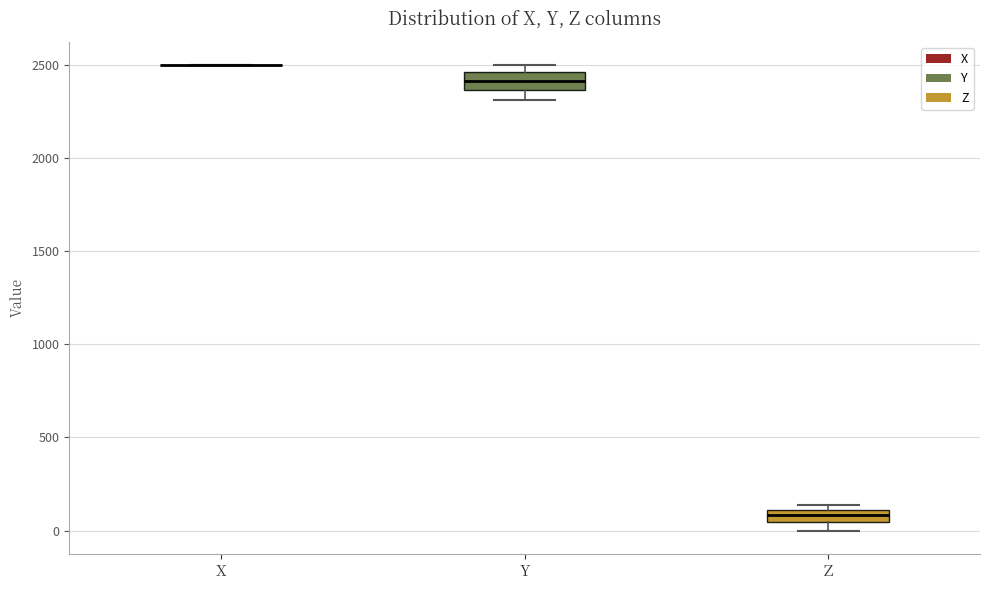

Where is the lower edge of the box for Z on the y-axis? The values are not printed on the chart, so give them approximately, as read against the axis.

50